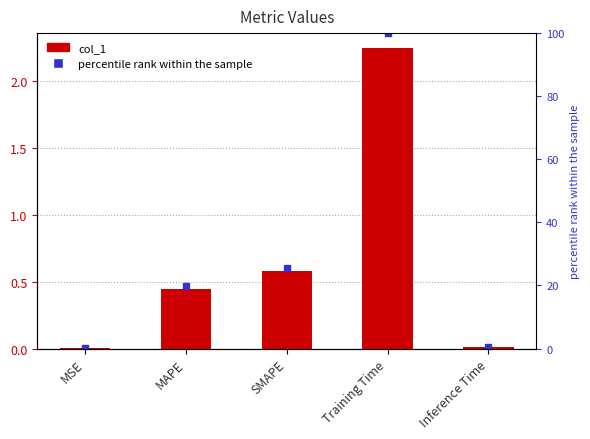

Which series changed the most between MSE and MAPE?

percentile rank within the sample